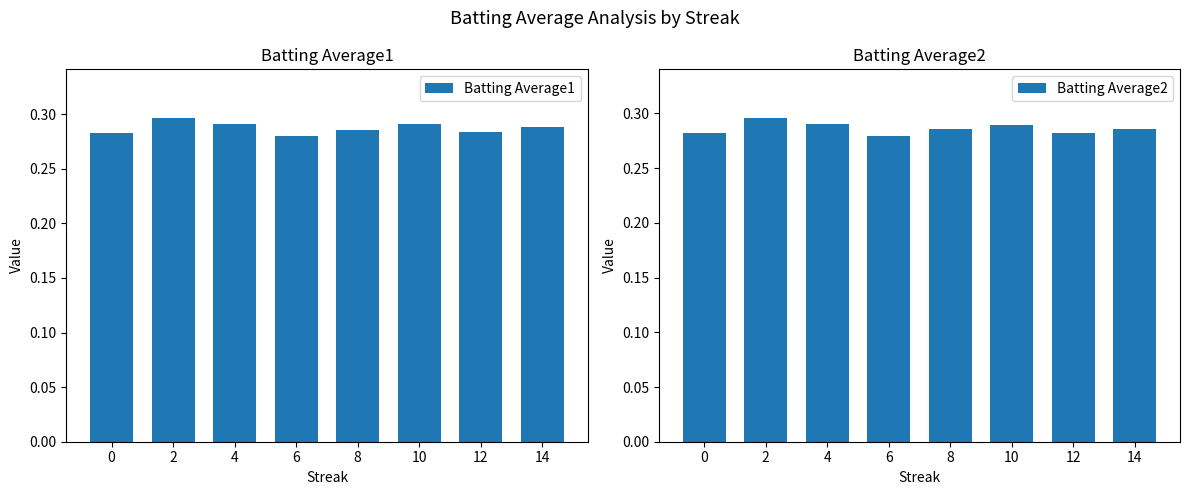

Is it true that Batting Average1 equals 0.3 at 2?

True